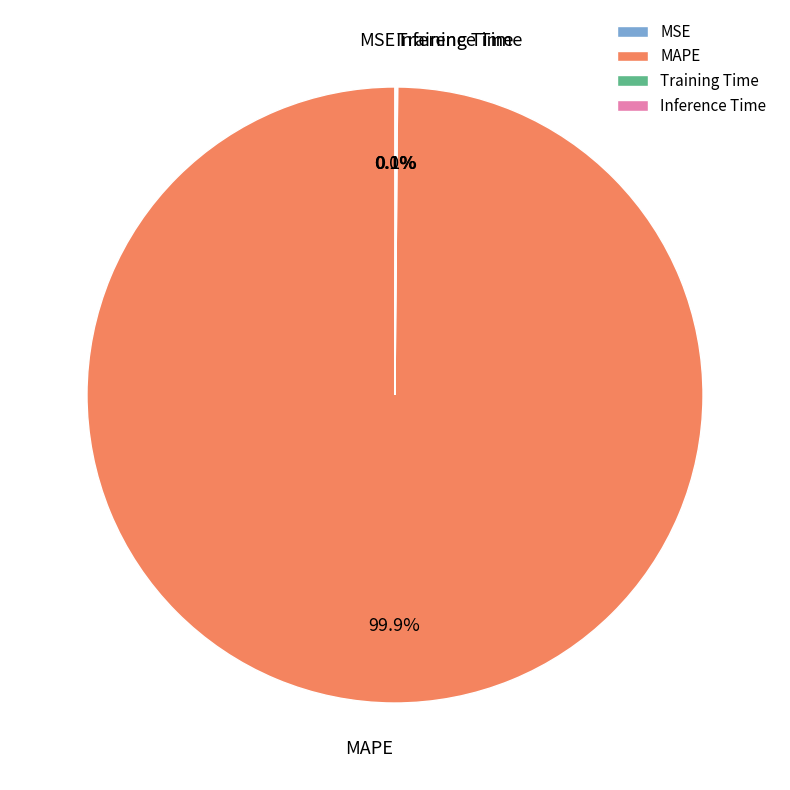

What is the largest slice in the pie chart?

MAPE